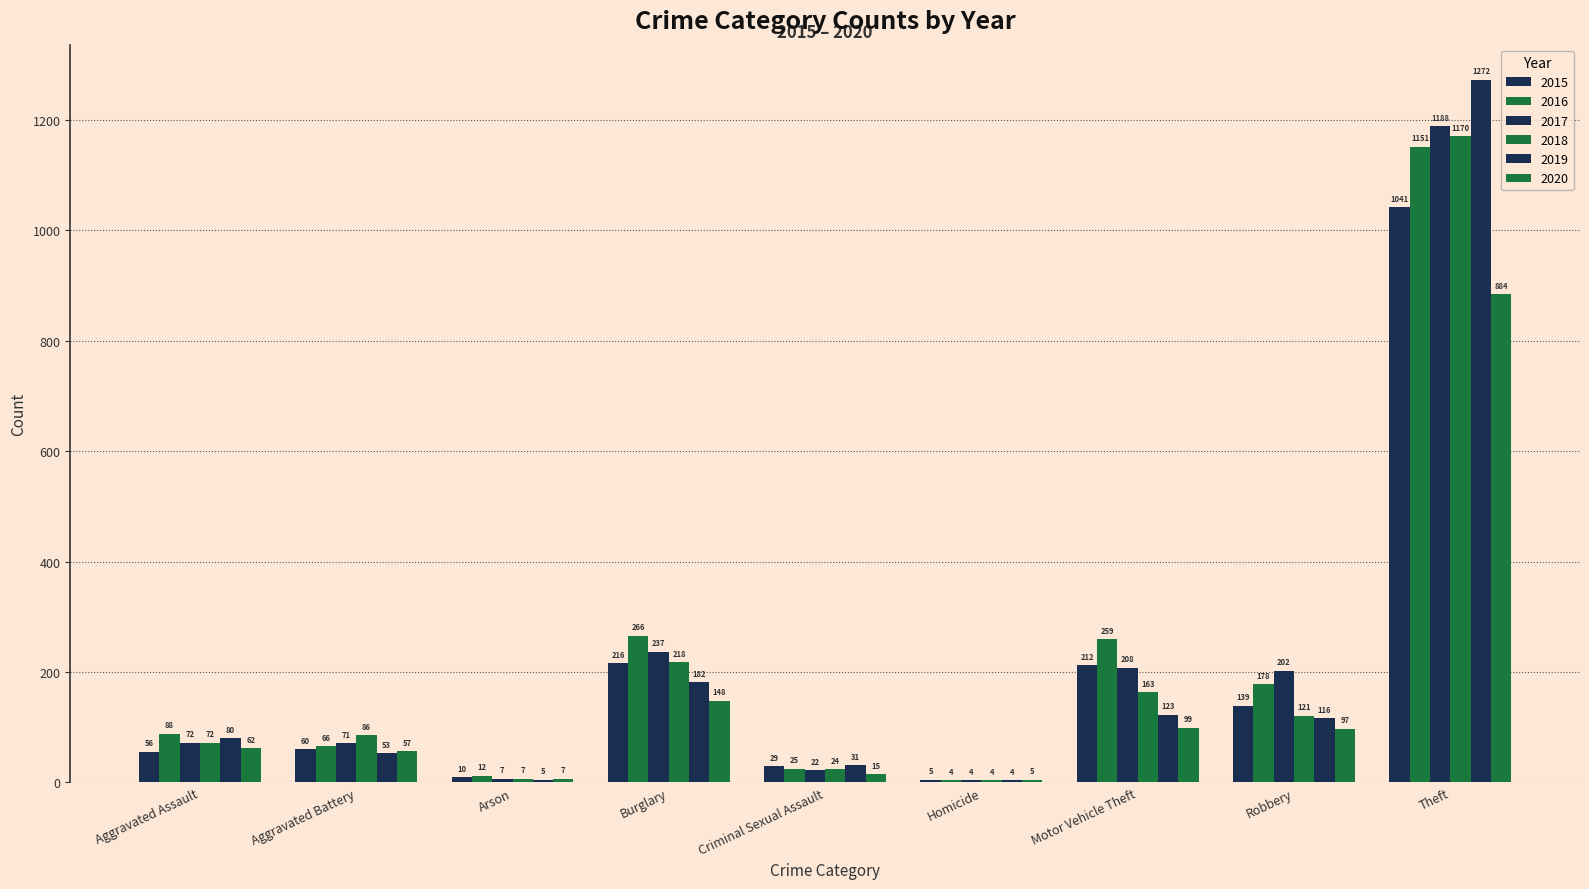

What is the difference between the highest and lowest values at Burglary?

118